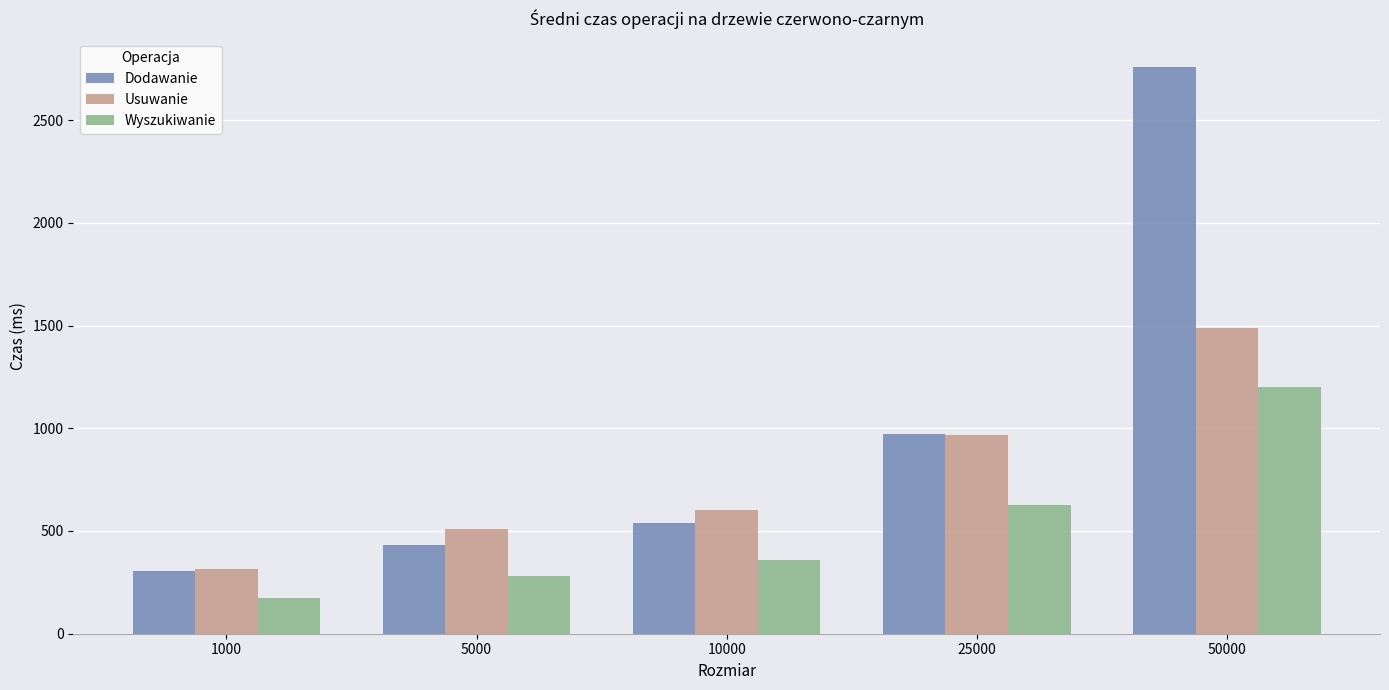

What value does the Wyszukiwanie series have at 10000?

361